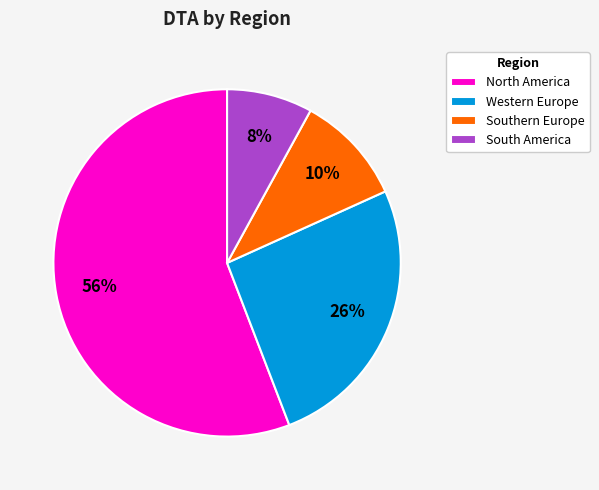

To the nearest percent, what is the combined percentage of Western Europe and South America?

34%